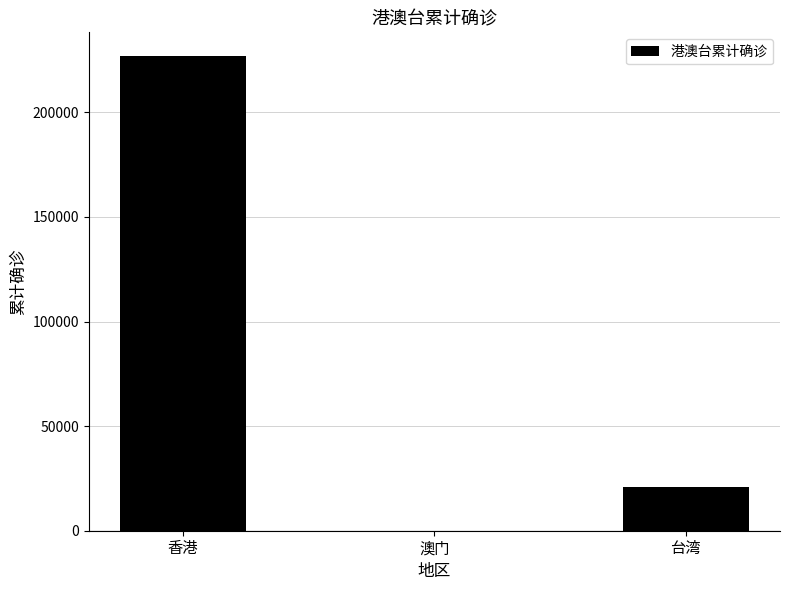

The chart shows a value of 226878 at 香港. True or false?

True